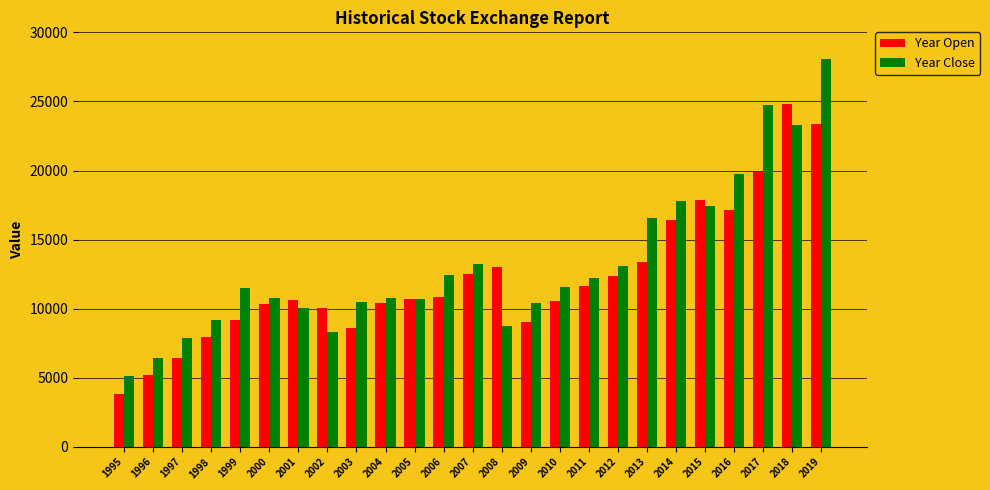

Which series has the widest spread of values?

Year Close